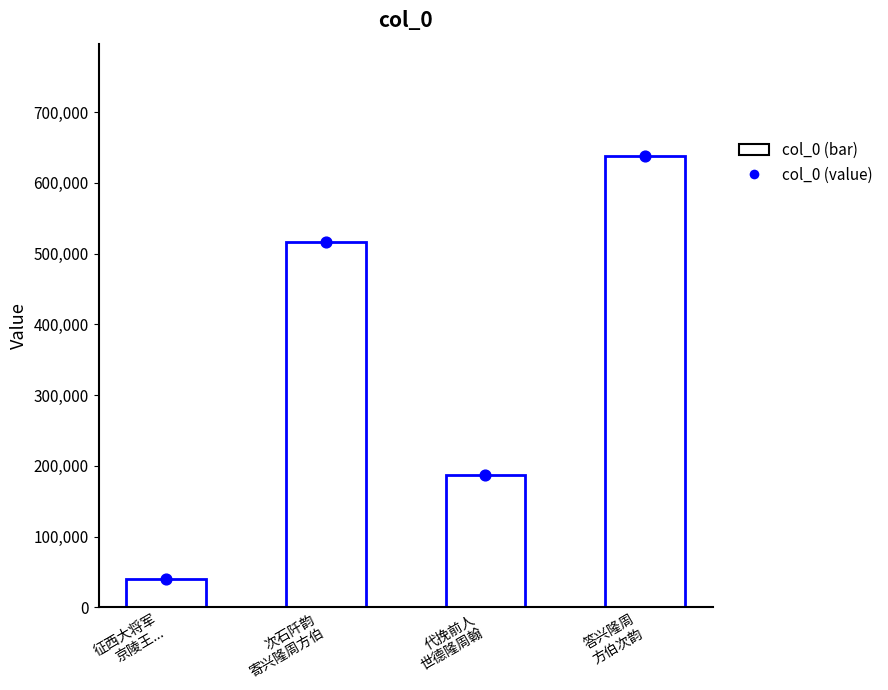

Between 征西大将军
京陵王... and 答兴隆周
方伯次韵, which is larger?

答兴隆周
方伯次韵